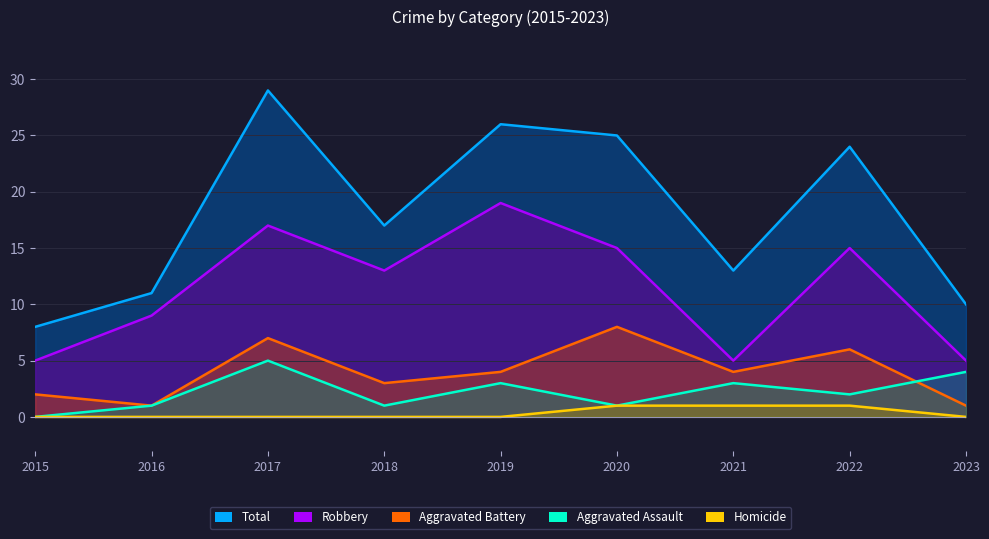

How many values in the Aggravated Battery series exceed 4?

3